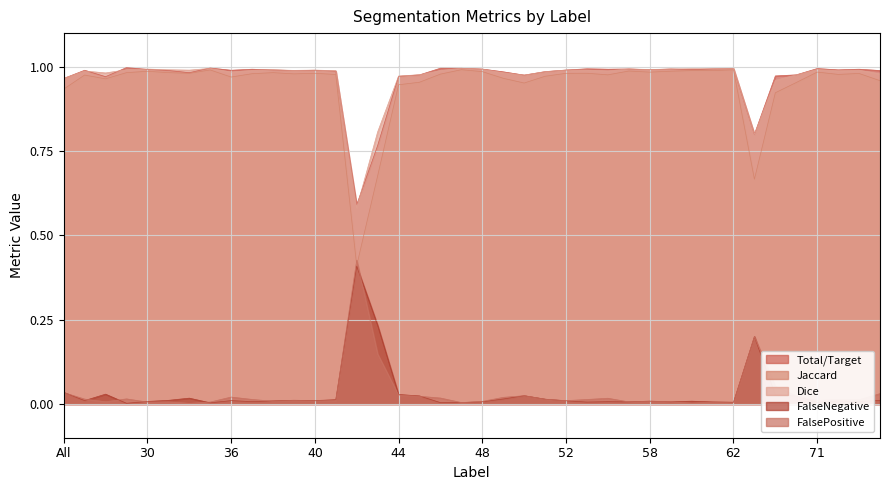

Which series has the largest range (max minus min)?

Jaccard